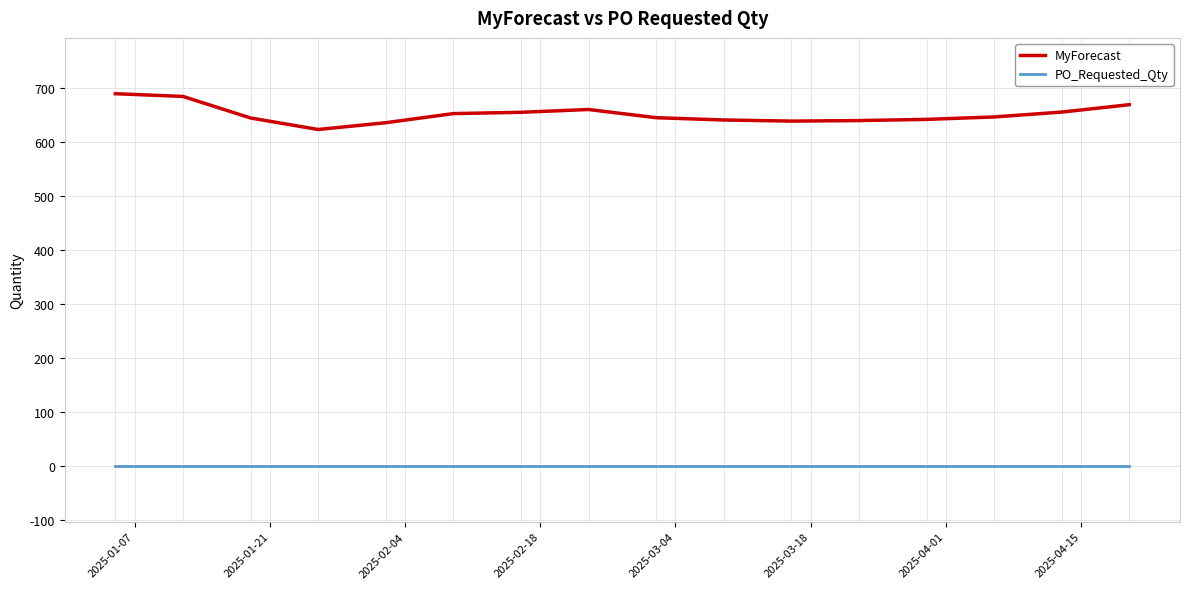

Which series has the largest total across all categories?

MyForecast